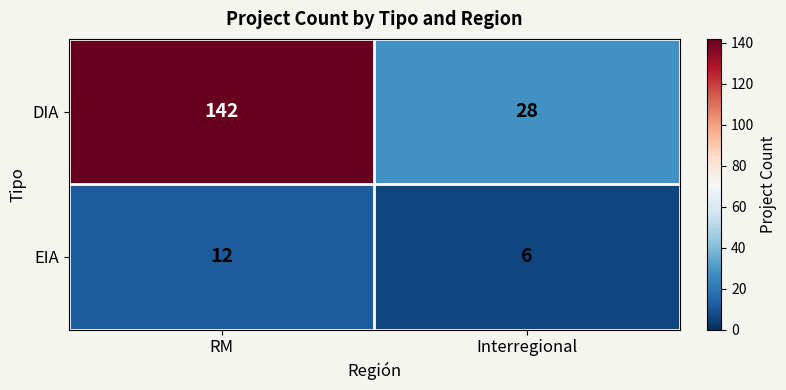

Read the DIA value at RM.

142